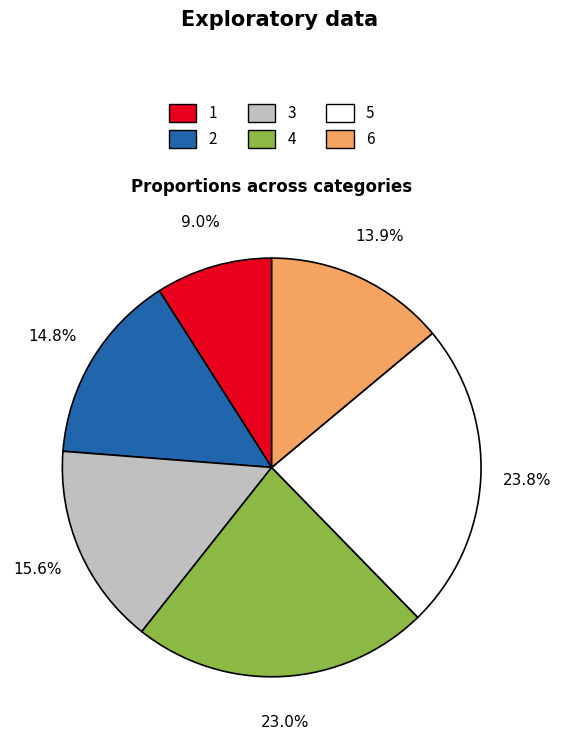

To the nearest percent, what is the average slice percentage?

17%